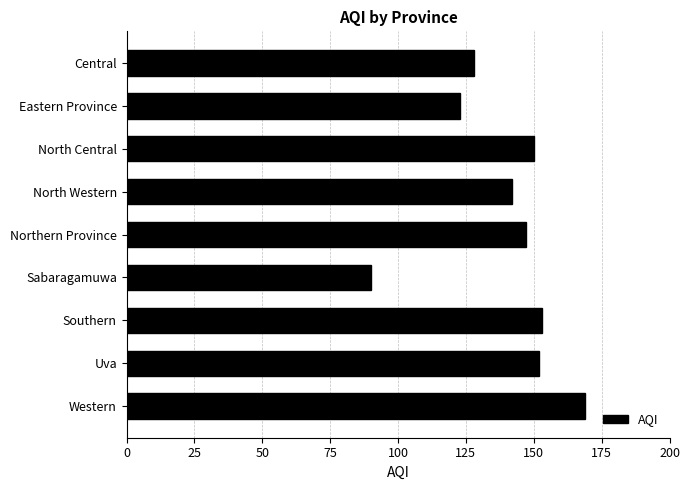

True or false: the data shows 128 at Central.

True